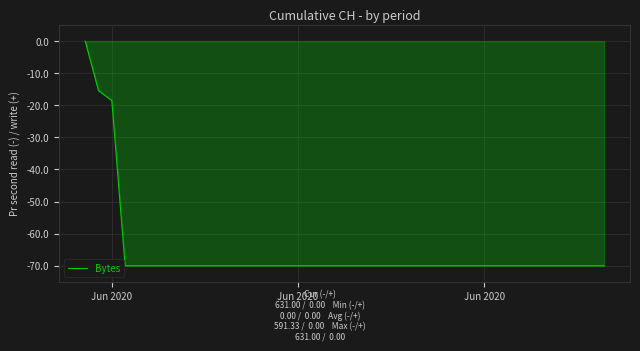

What is the minimum value shown in the chart?

-70.0